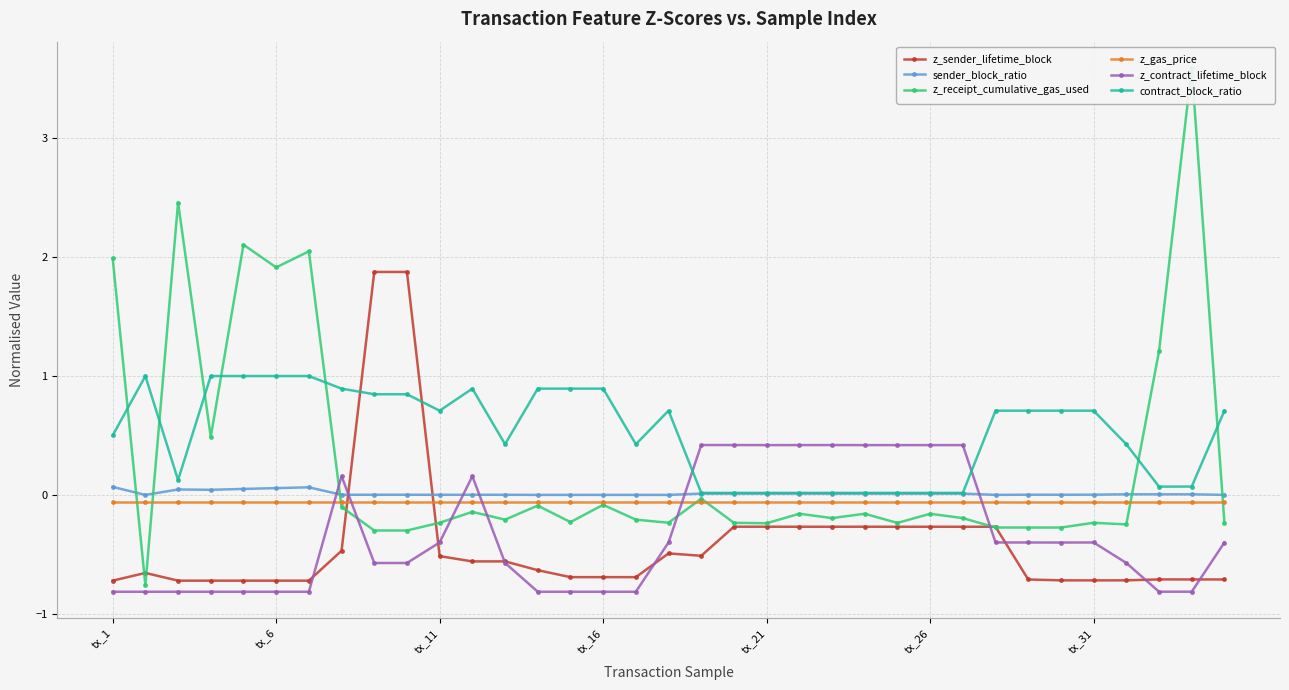

At how many categories does at least one series exceed 1?

9